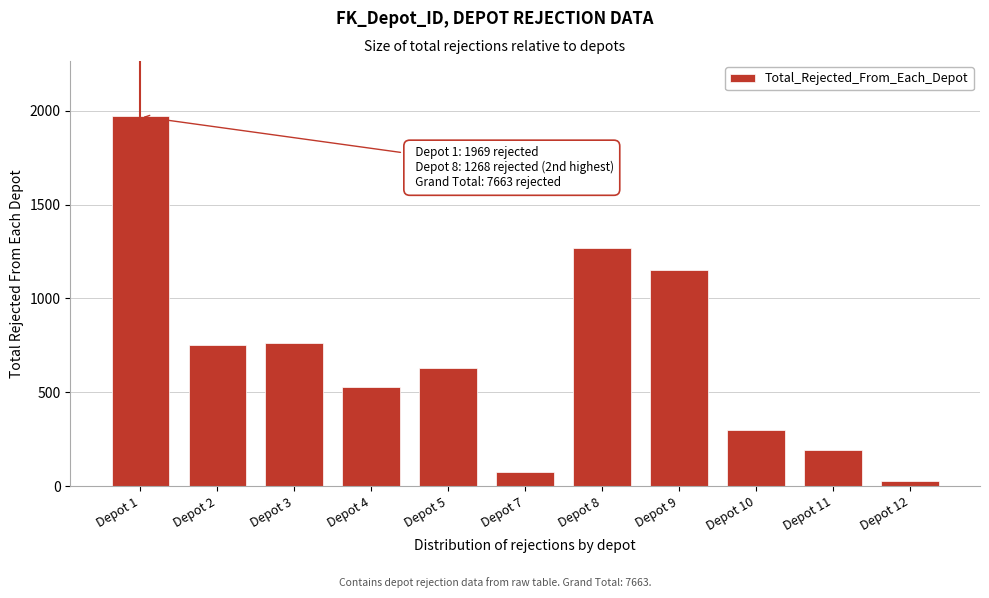

Reading right to left, what are all the values shown in this chart?

Depot 12=31	Depot 11=195	Depot 10=301	Depot 9=1154	Depot 8=1268	Depot 7=76	Depot 5=628	Depot 4=527	Depot 3=762	Depot 2=752	Depot 1=1969